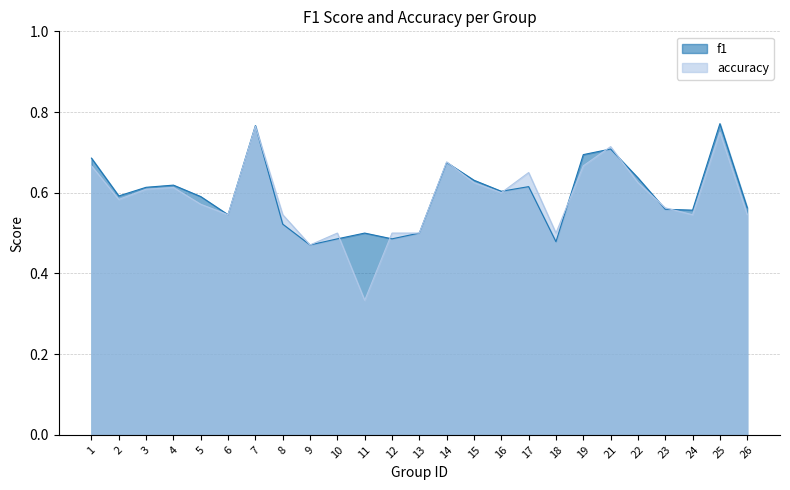

Does the chart display data point markers on the line(s)?

No